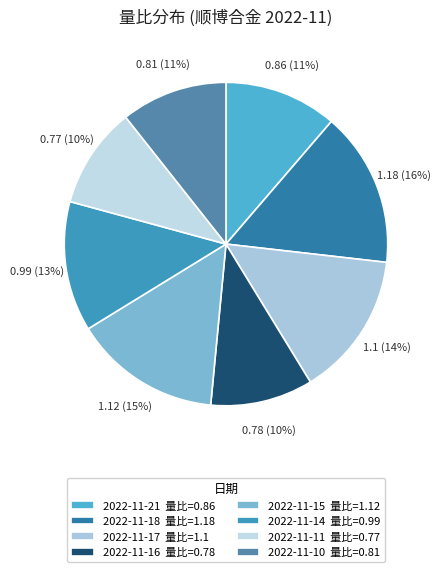

What is the smallest slice in the pie chart?

2022-11-11